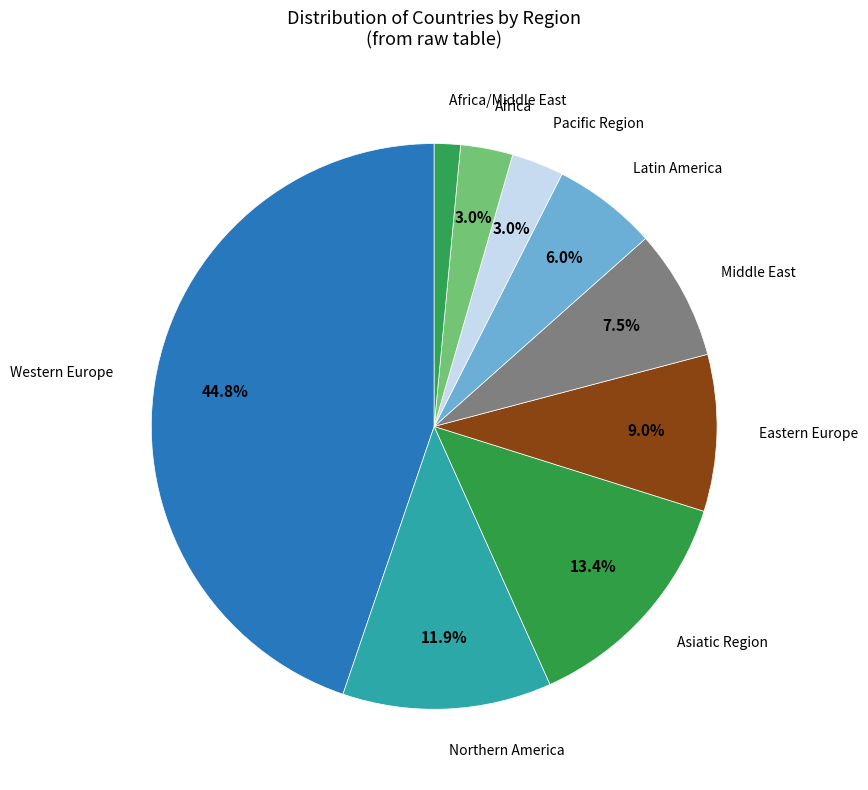

To the nearest percent, what is the average slice percentage?

11%